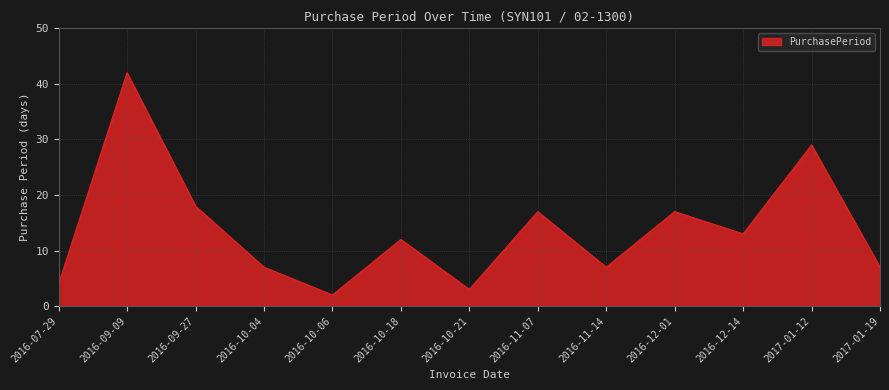

Which category has the highest value across all series?

2016-09-09